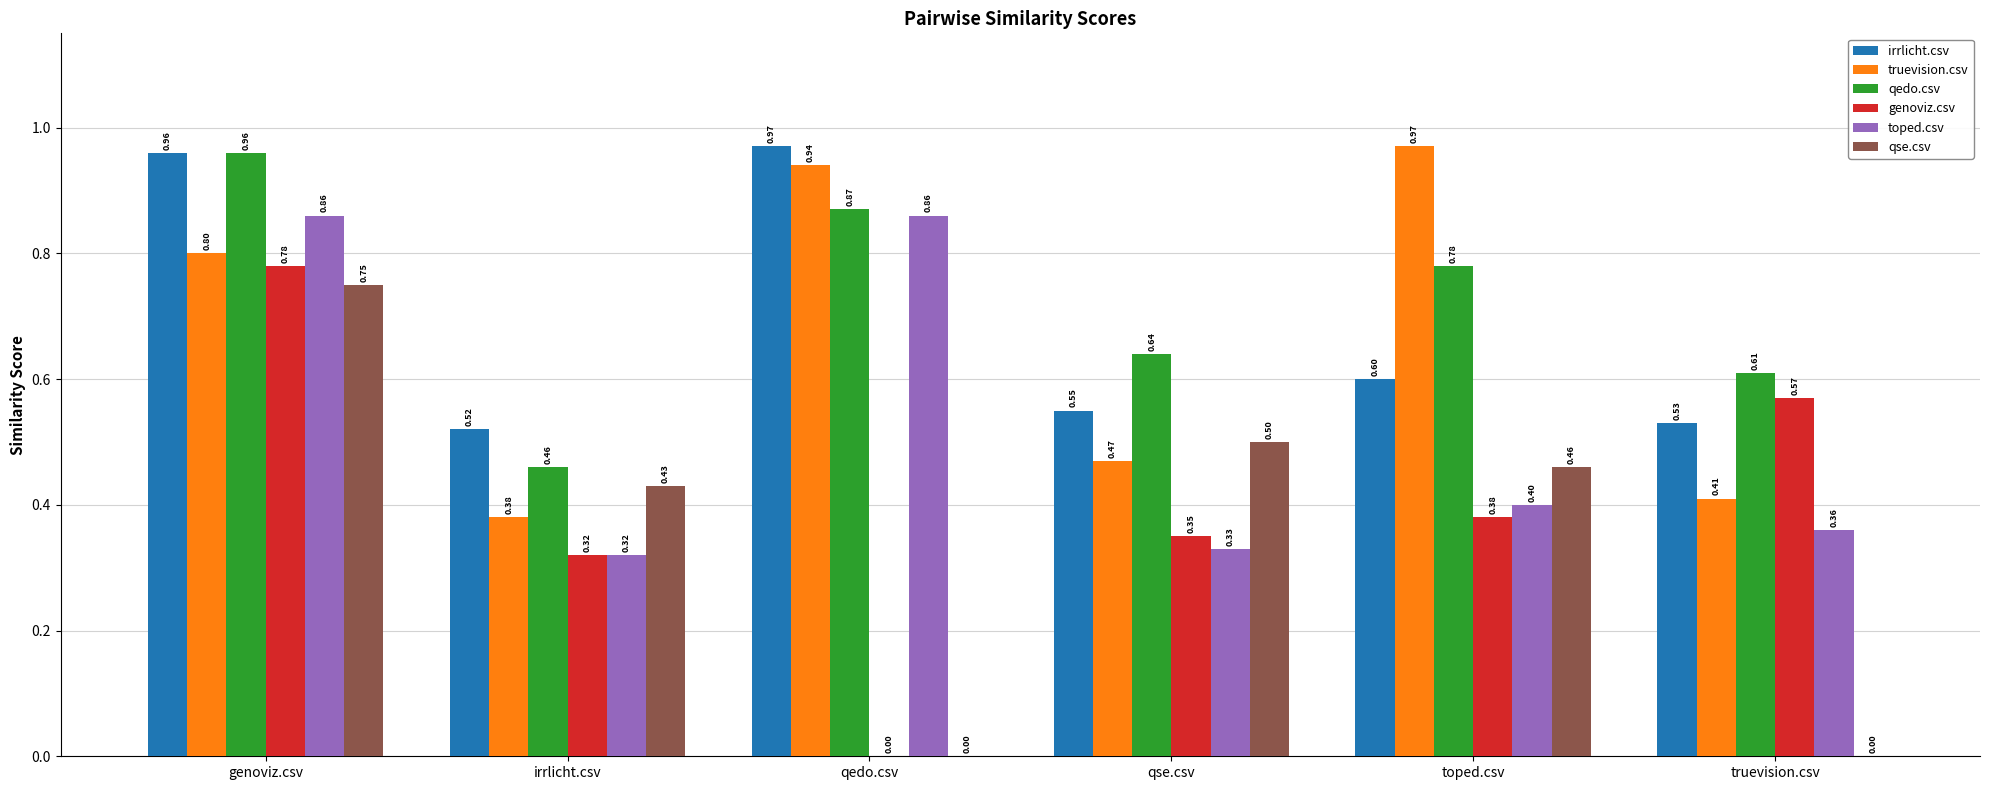

Which category has the highest value in the genoviz.csv series?

genoviz.csv